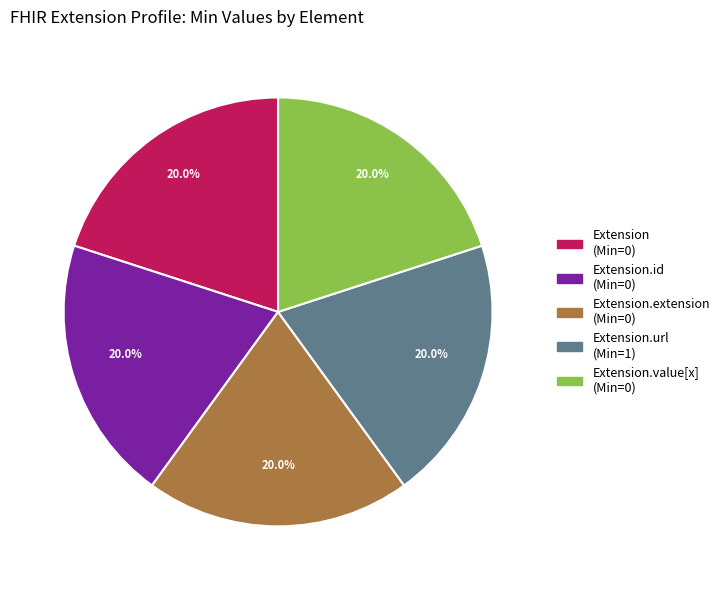

Is there any slice that represents more than half of the pie?

No